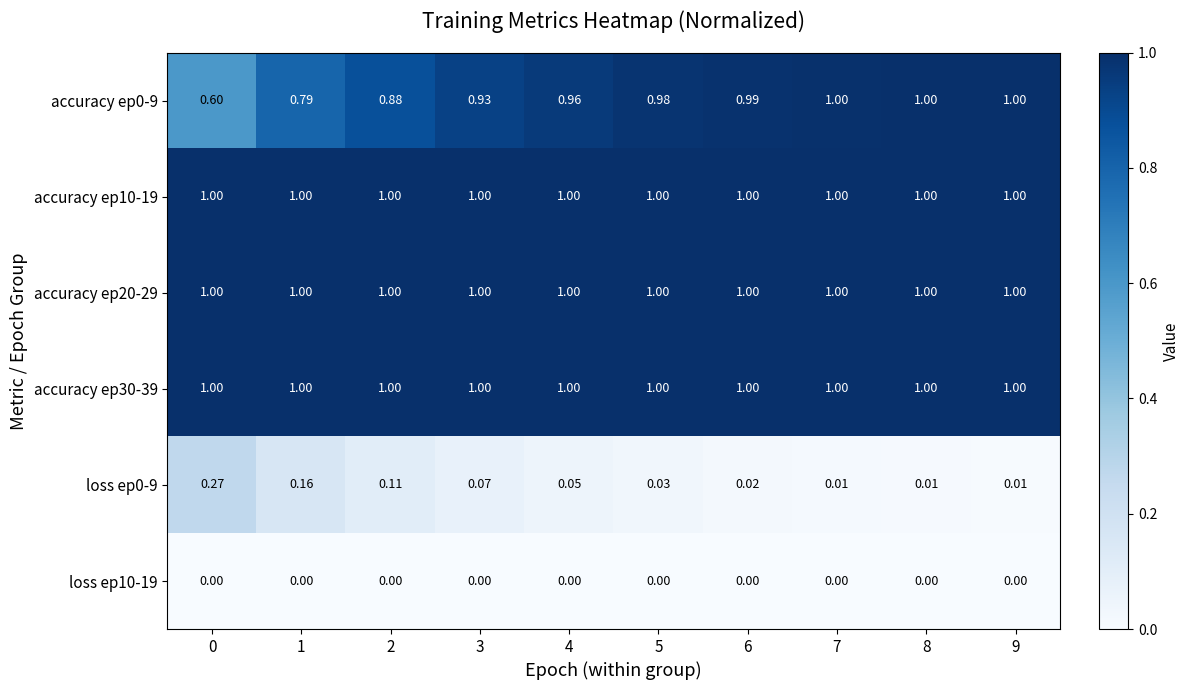

Is the value of accuracy ep0-9 at 6 greater than the value of loss ep0-9 at 4?

Yes